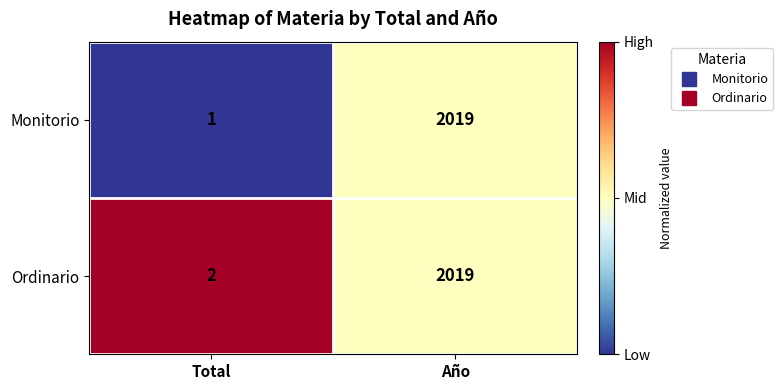

Which series has the largest total across all categories?

Ordinario